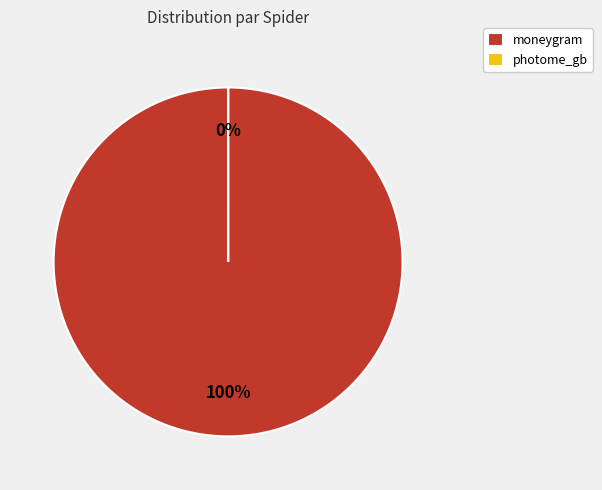

What is the majority slice?

moneygram